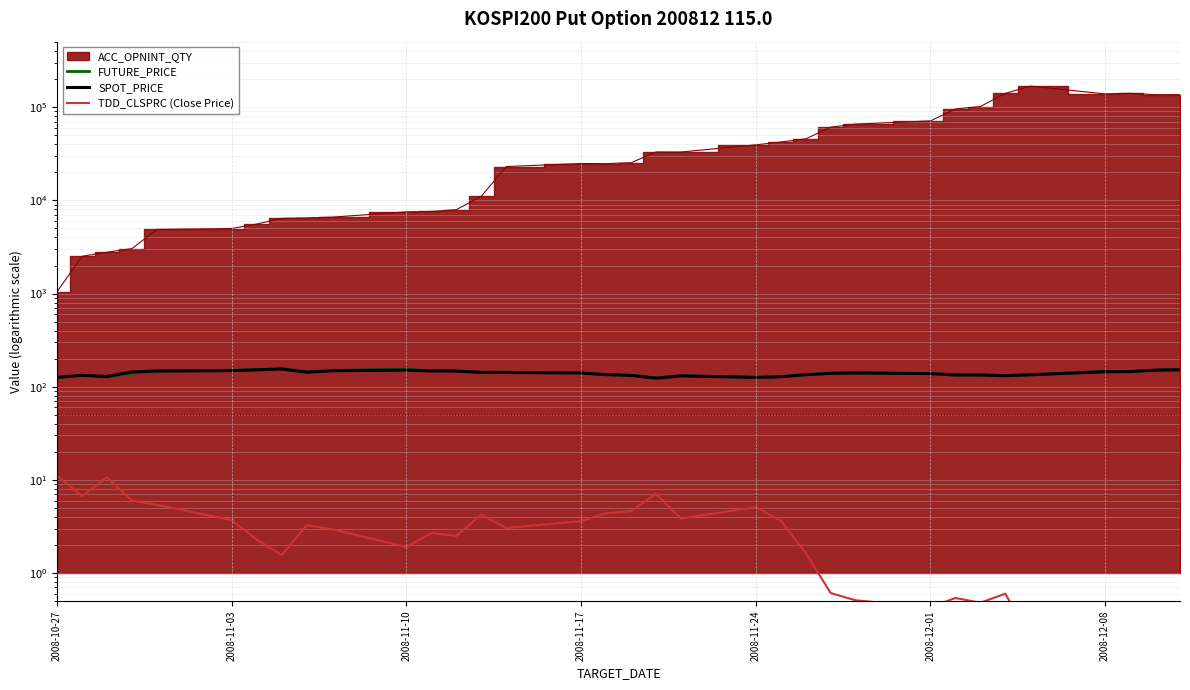

Is the value of TDD_CLSPRC (Close Price) at 10 greater than the value of SPOT_PRICE at 14?

No